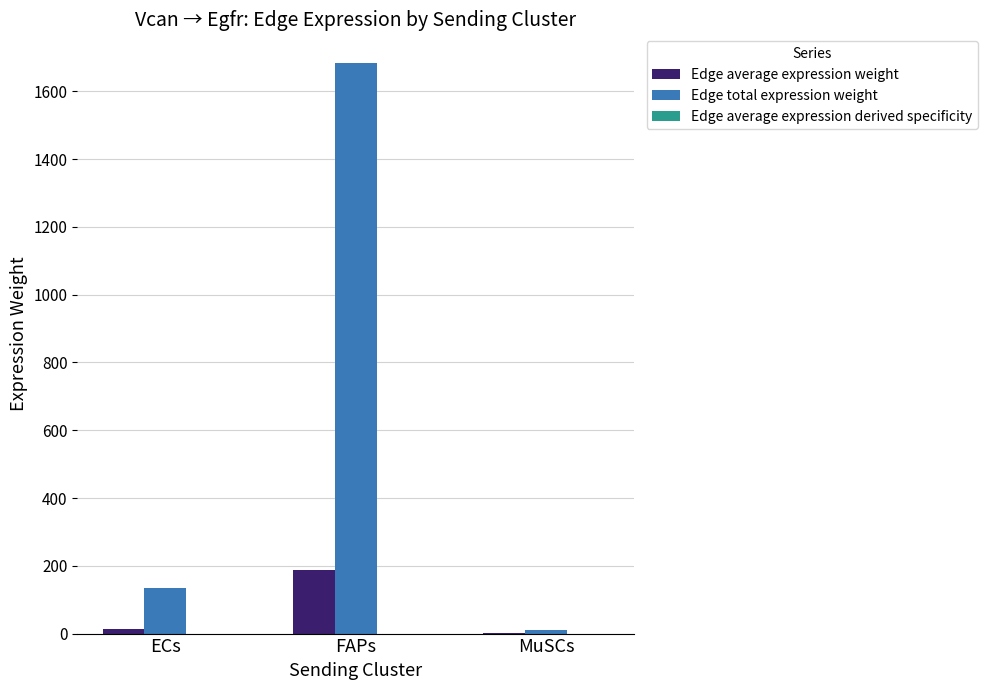

Which category has the highest value across all series?

FAPs